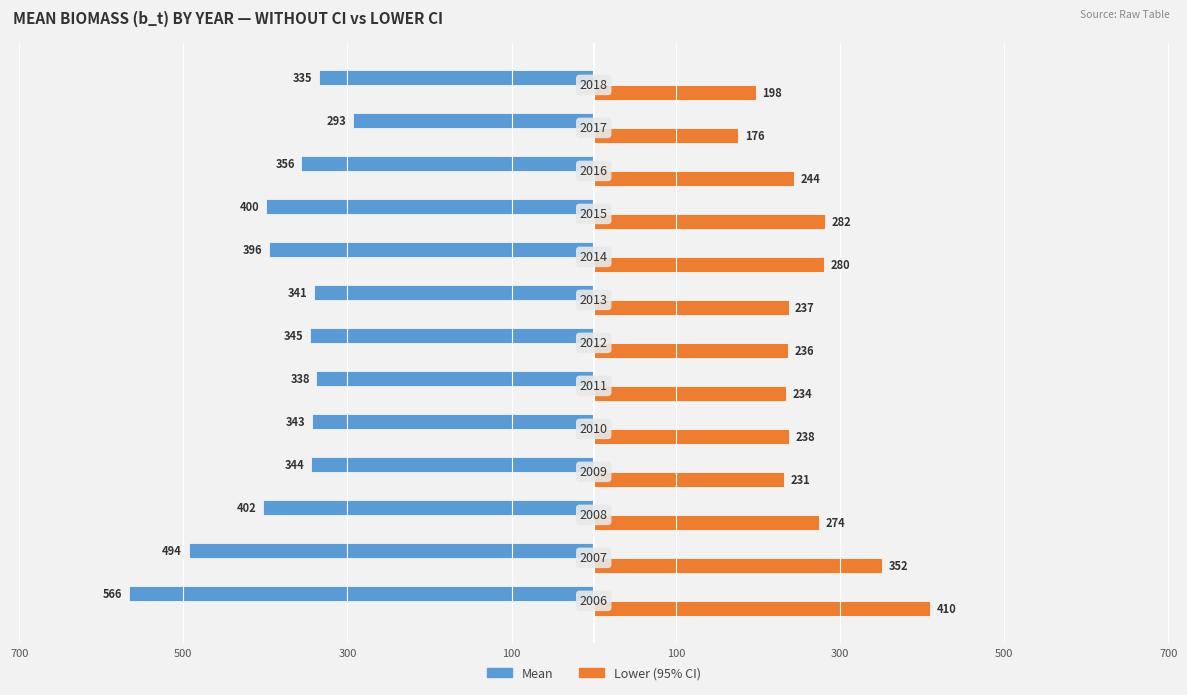

What are all the series names shown in the legend?

Mean, Lower (95% CI)